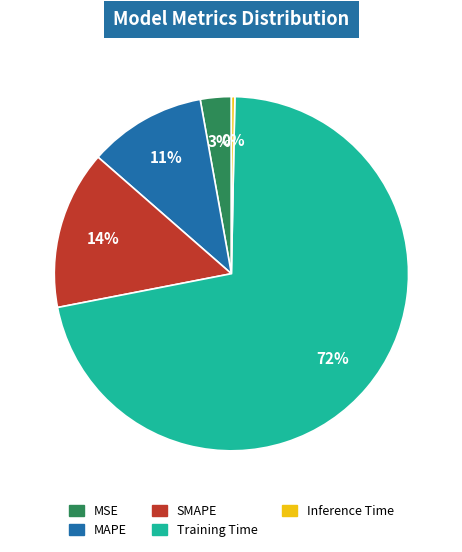

Rank the categories by value from lowest to highest.

Inference Time, MSE, MAPE, SMAPE, Training Time